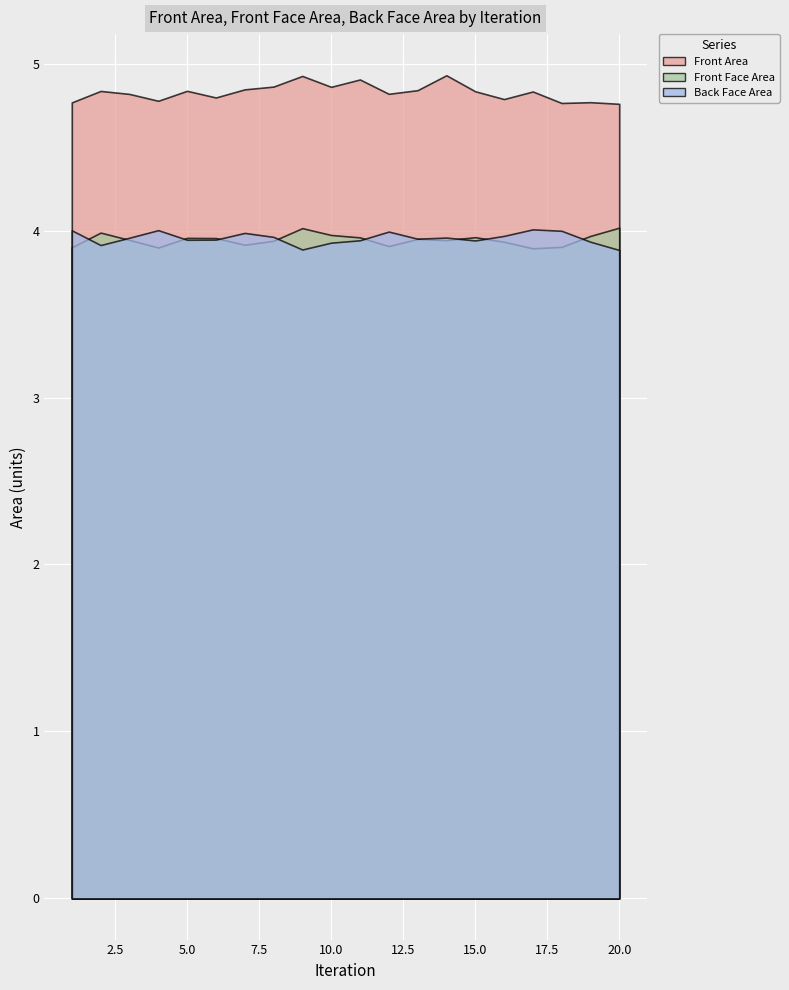

Reading left to right, transcribe all the data shown in this chart.

Front Area: 1=4.8	2=4.8	3=4.8	4=4.8	5=4.8	6=4.8	7=4.8	8=4.9	9=4.9	10=4.9	11=4.9	12=4.8	13=4.8	14=4.9	15=4.8	16=4.8	17=4.8	18=4.8	19=4.8	20=4.8
Front Face Area: 1=3.9	2=4.0	3=3.9	4=3.9	5=4.0	6=4.0	7=3.9	8=3.9	9=4.0	10=4.0	11=4.0	12=3.9	13=3.9	14=3.9	15=4.0	16=3.9	17=3.9	18=3.9	19=4.0	20=4.0
Back Face Area: 1=4.0	2=3.9	3=4.0	4=4.0	5=3.9	6=3.9	7=4.0	8=4.0	9=3.9	10=3.9	11=3.9	12=4.0	13=4.0	14=4.0	15=3.9	16=4.0	17=4.0	18=4.0	19=3.9	20=3.9